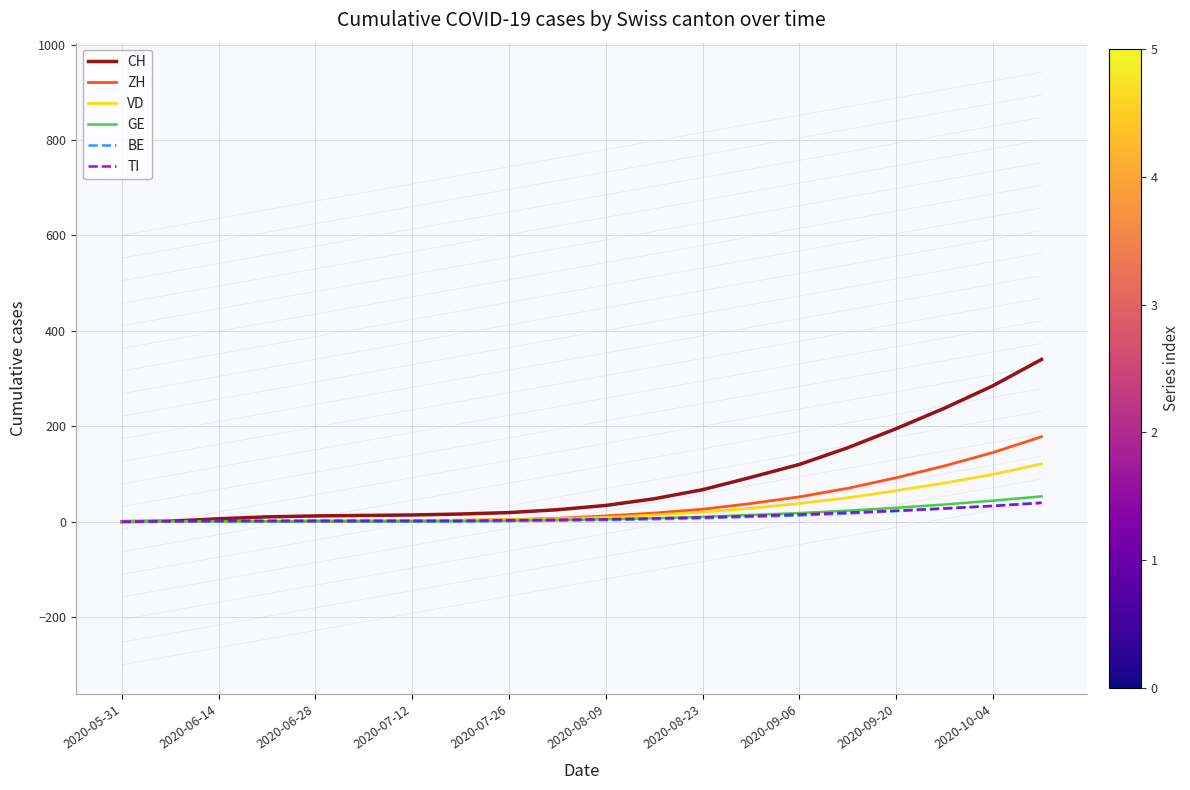

The ZH series shows 118 at 2020-05-31. True or false?

False